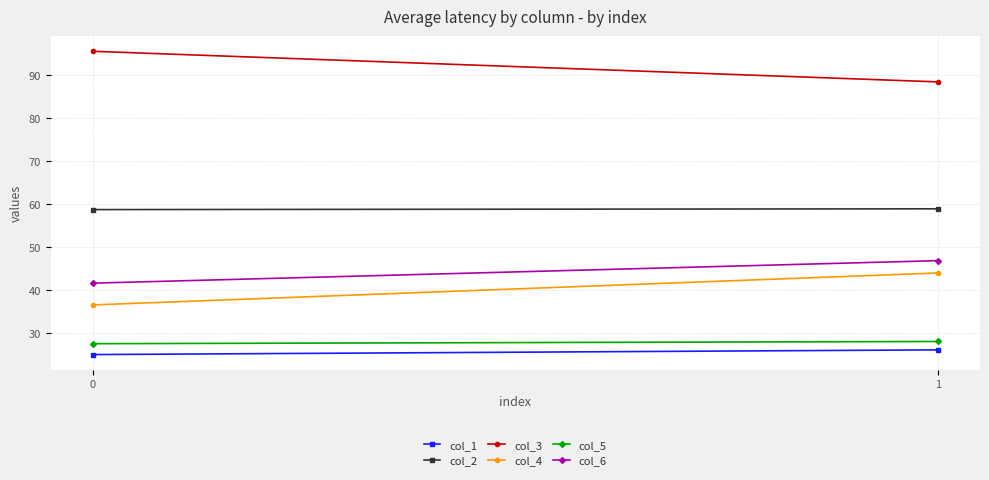

What is the difference between the col_2 values at 1 and 0?

0.2